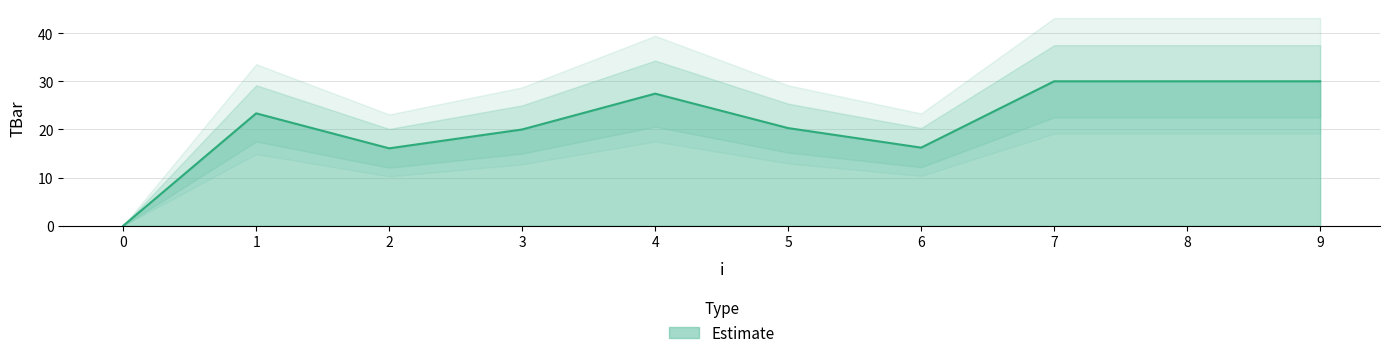

Which category has the highest value across all series?

7